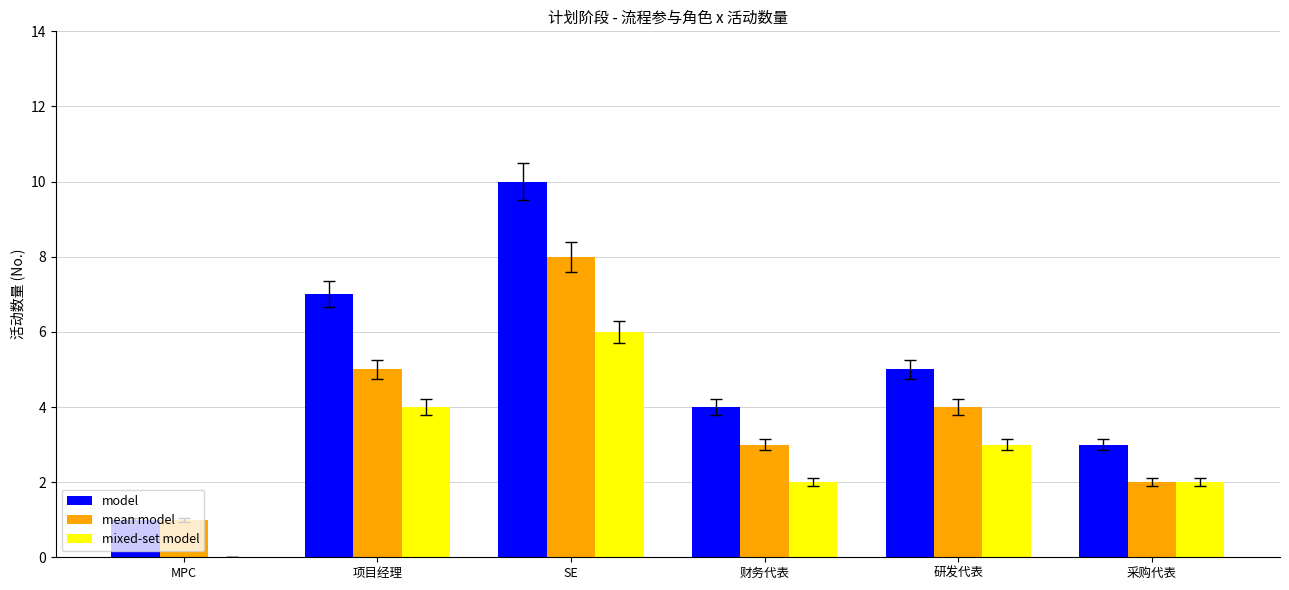

How many series are shown in this chart?

3